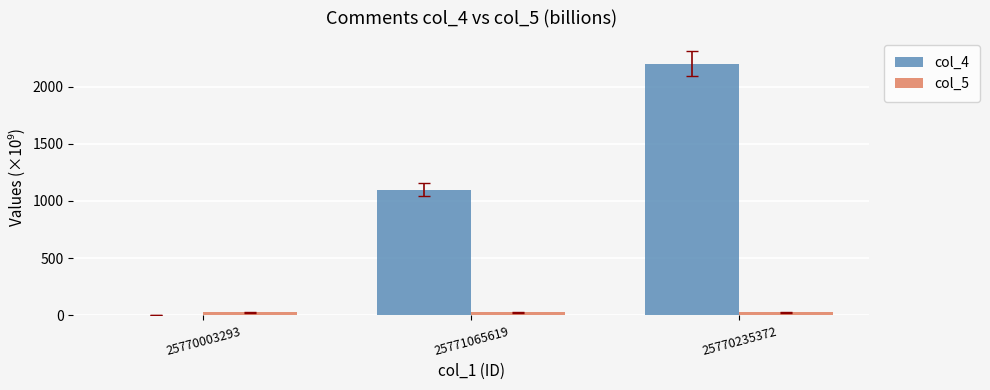

At which category is the sum across all series the highest?

25770235372